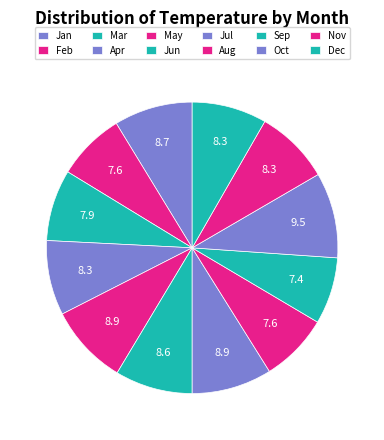

True or false: Nov accounts for 18% of the total.

False